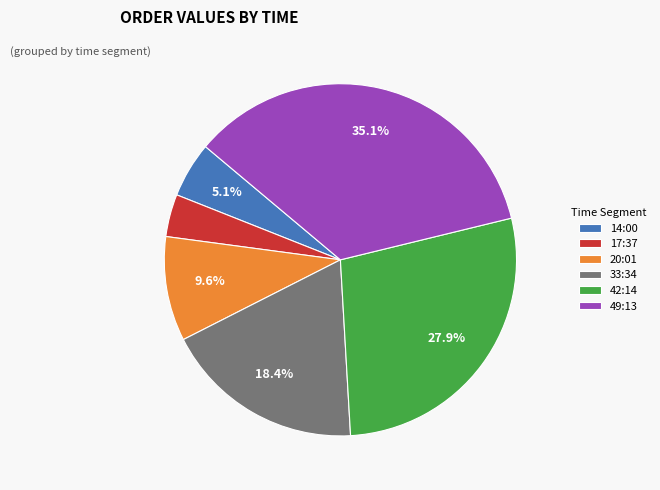

Count the number of slices in the pie.

6